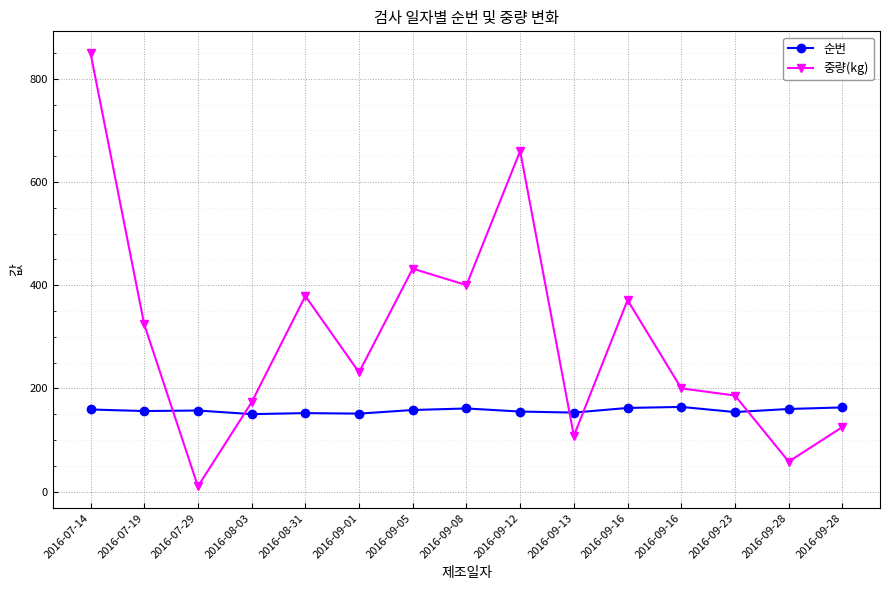

What is the sum of all 순번 values?

2355